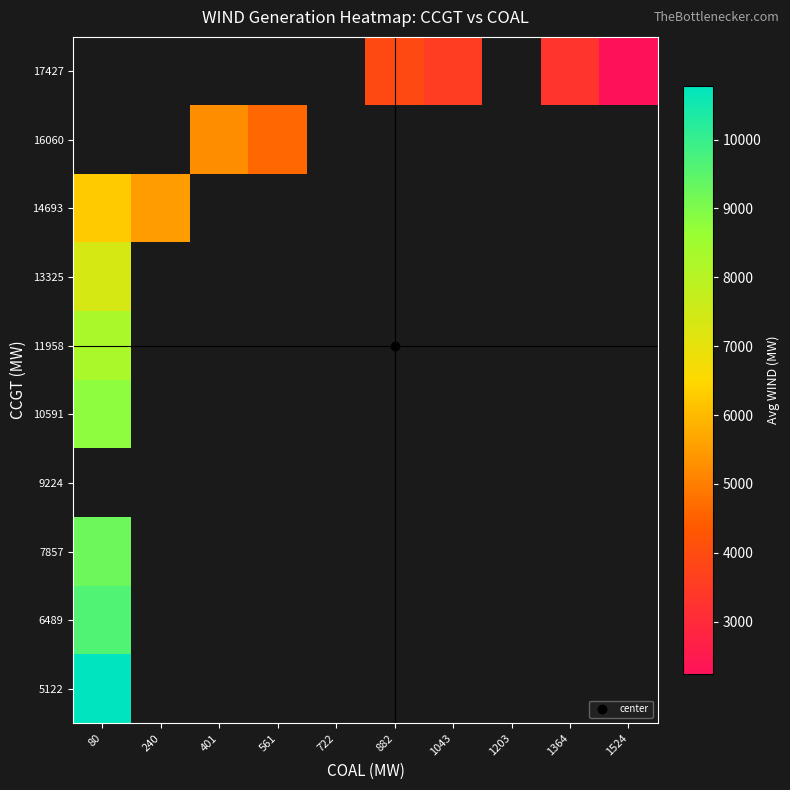

At 240, list the series in order from largest to smallest.

5122, 6489, 7857, 9224, 10591, 11958, 13325, 14693, 16060, 17427